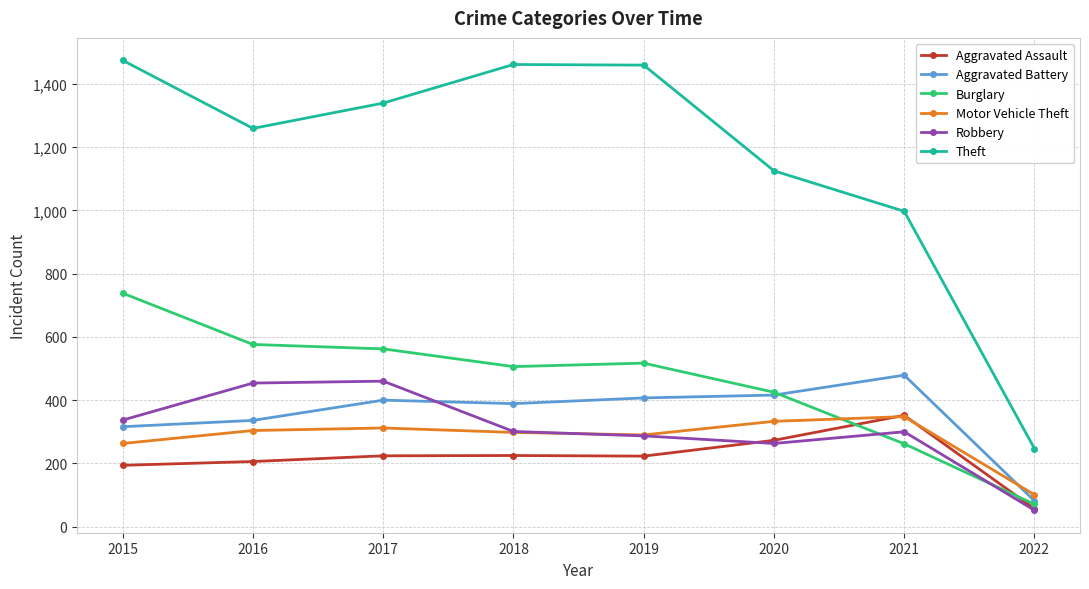

Which series has the widest spread of values?

Theft